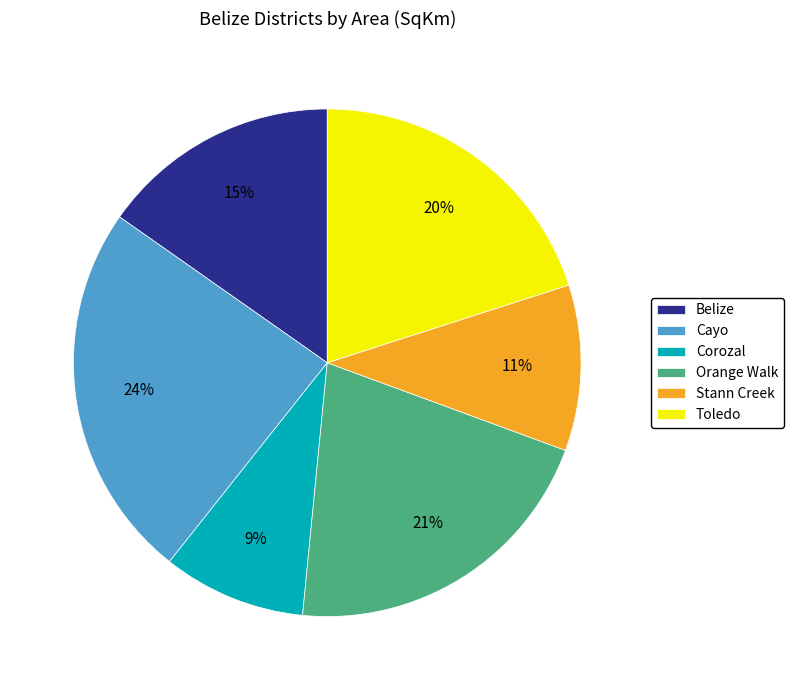

Between Toledo and Corozal, which is larger?

Toledo